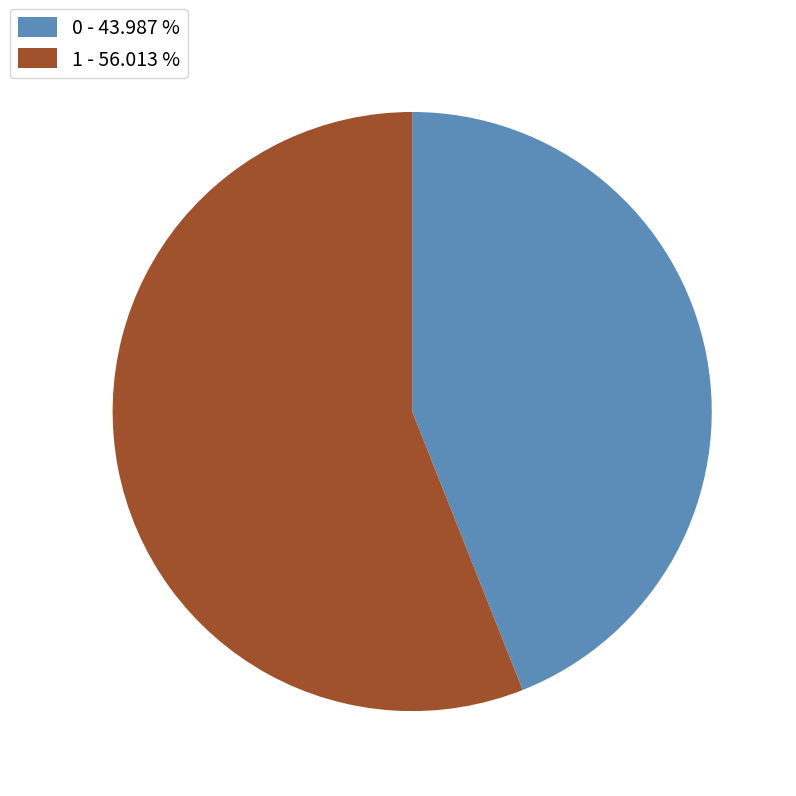

True or false: 0 accounts for 52% of the total.

False